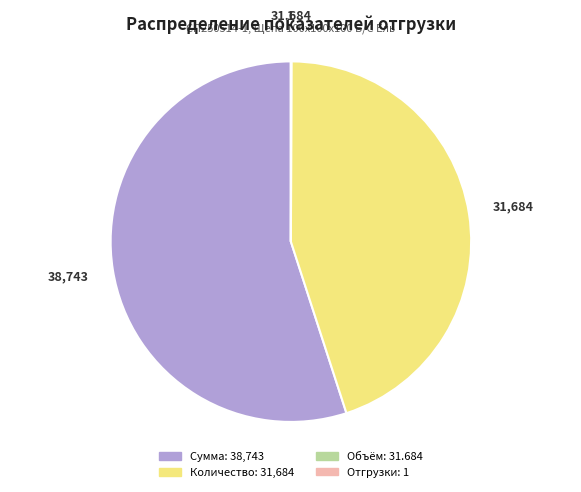

What is the majority slice?

Сумма